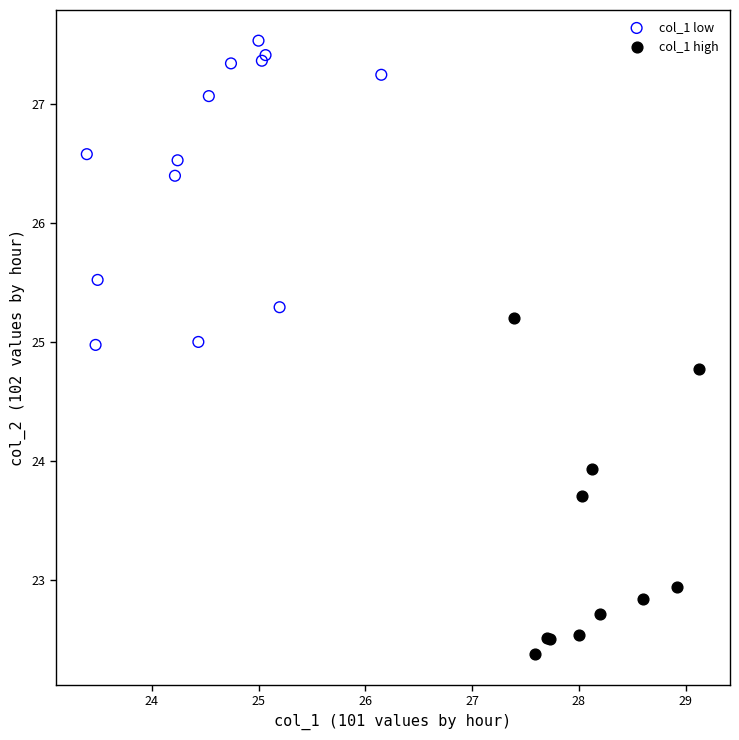

Which series contains the lowest Y value?

col_1 high